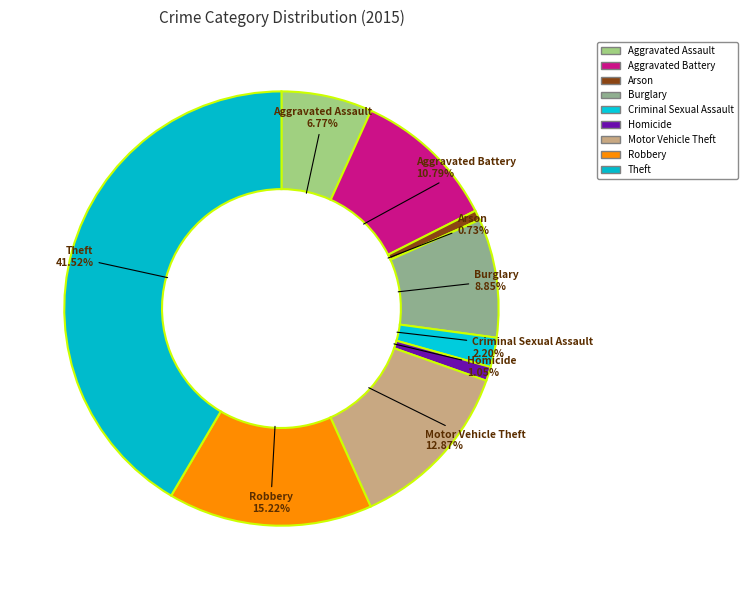

Count the number of slices in the pie.

9